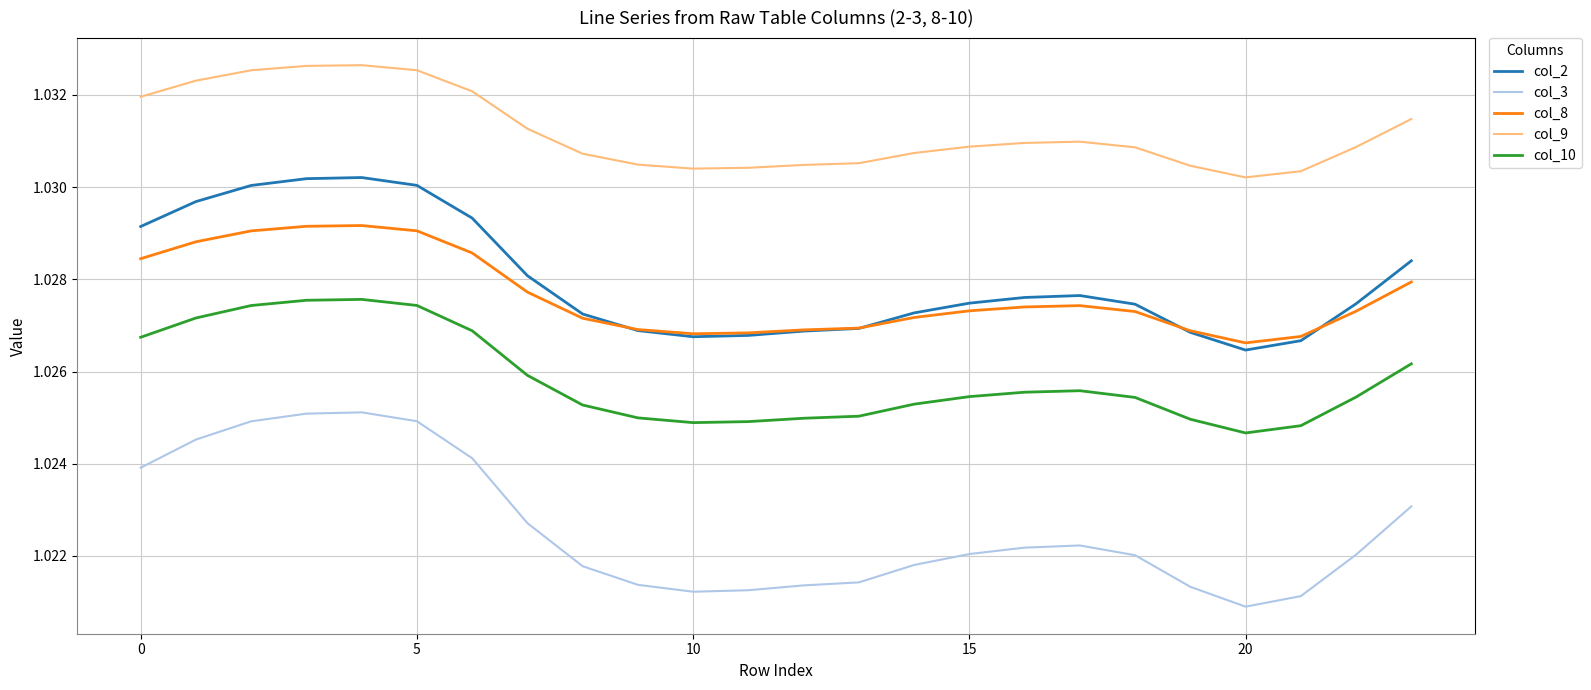

True or false: col_2 and col_9 intersect in this chart.

False